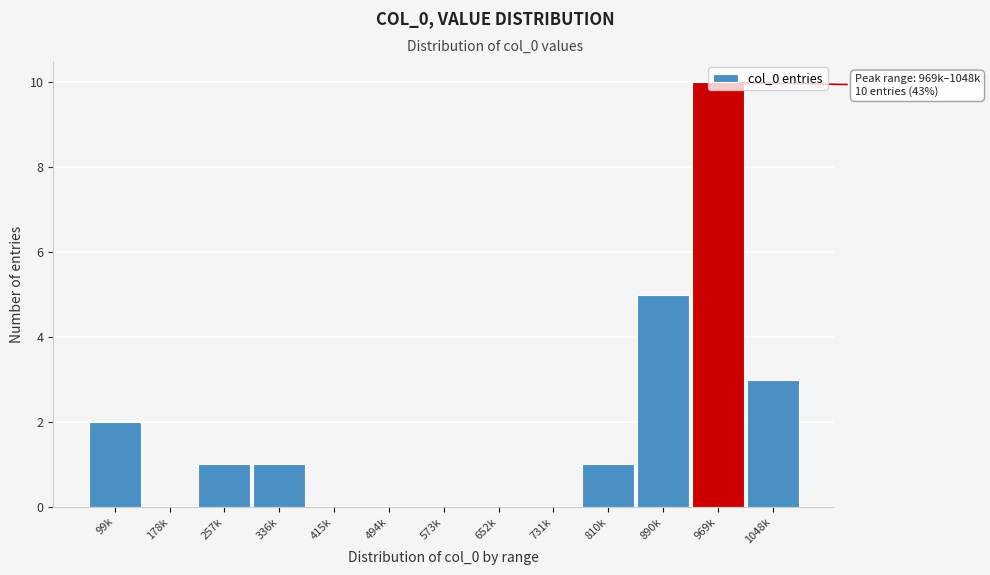

What is the sum of all values?

23